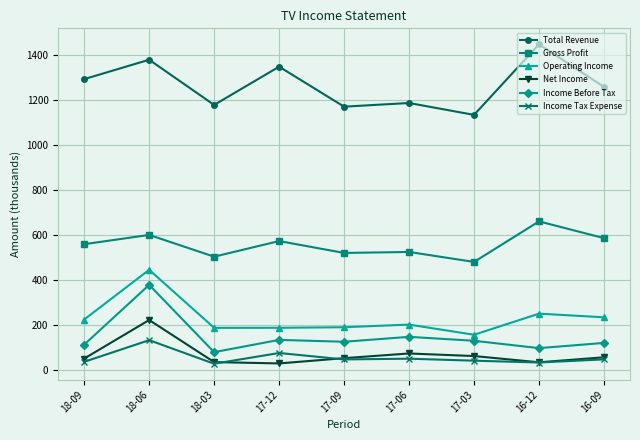

True or false: Income Before Tax and Net Income intersect in this chart.

False